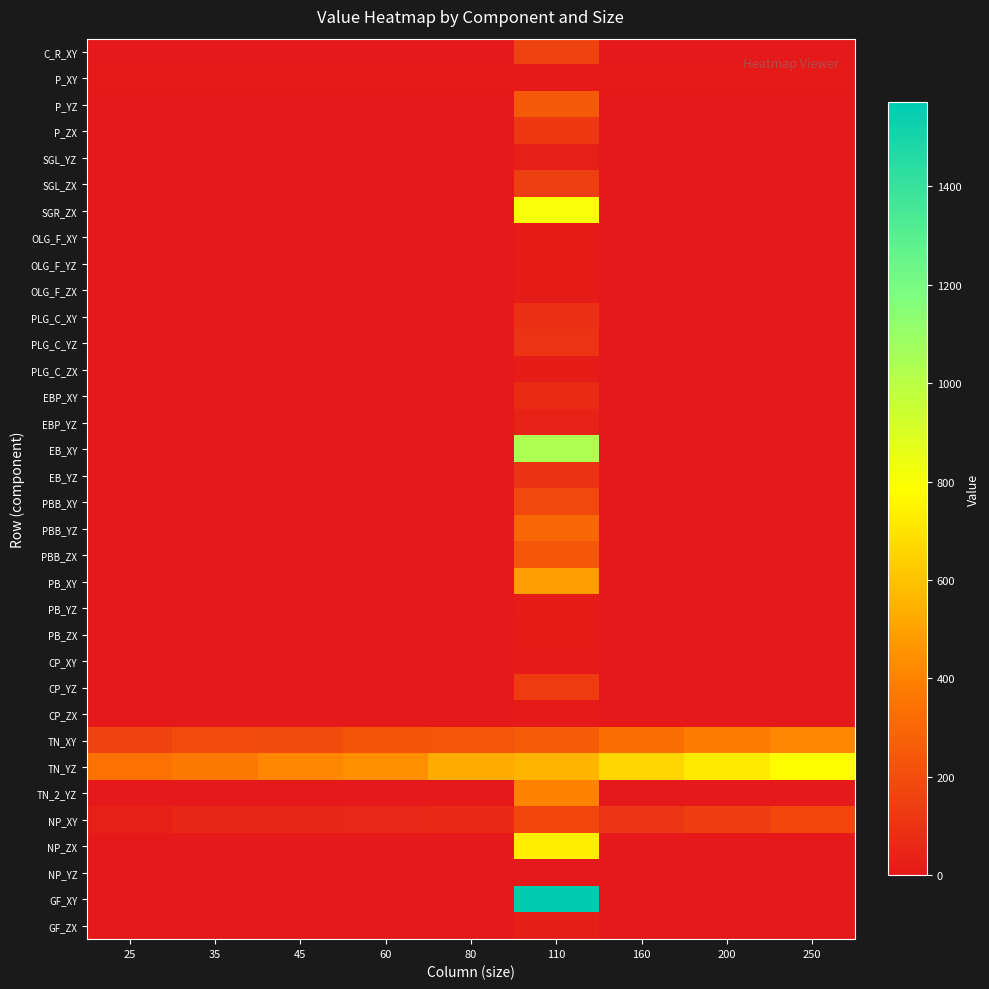

Count the number of data series in this chart.

34